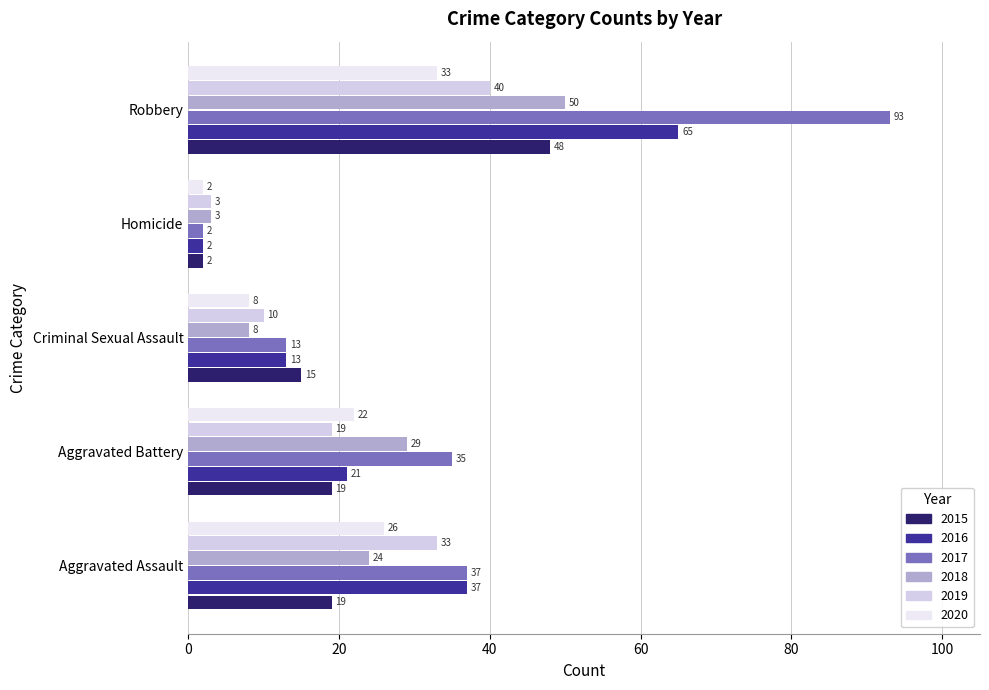

At which category is the sum across all series the highest?

Robbery